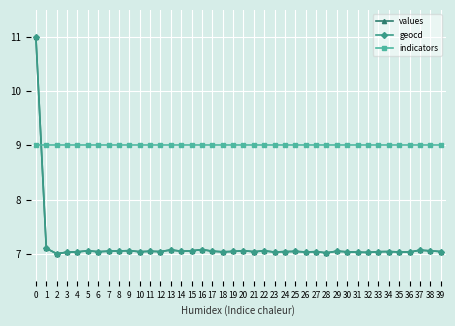

What is the minimum value shown in the chart?

7.0